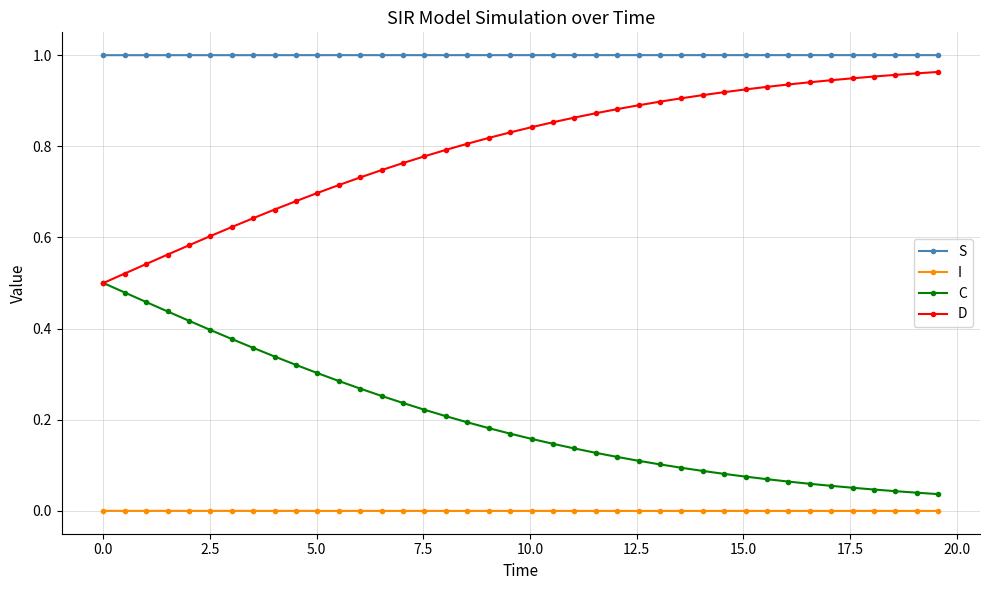

Which series has the largest total across all categories?

S